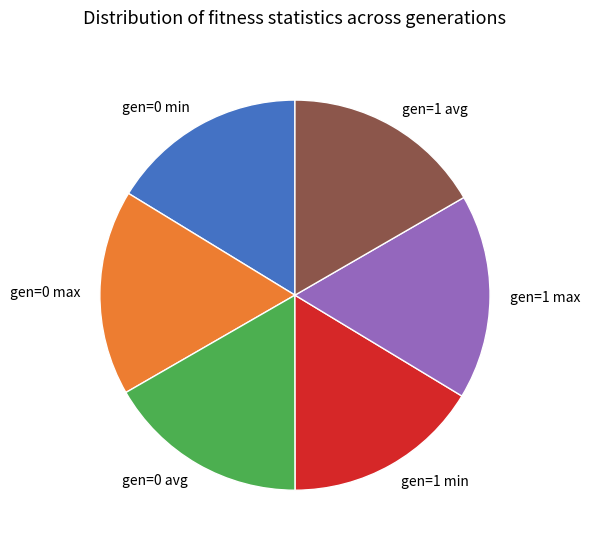

Is it true that gen=1 min is 27% of the pie?

False